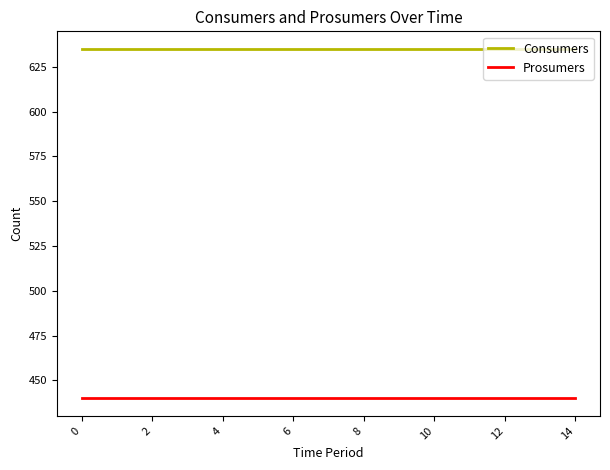

List the series in order of their overall mean, lowest first.

Prosumers, Consumers